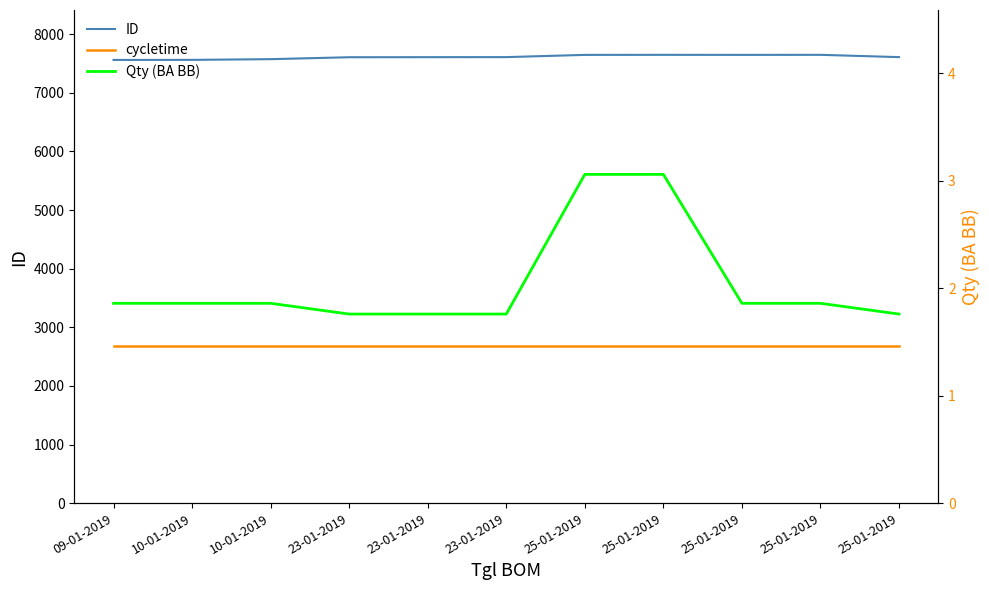

Does the chart display data point markers on the line(s)?

No